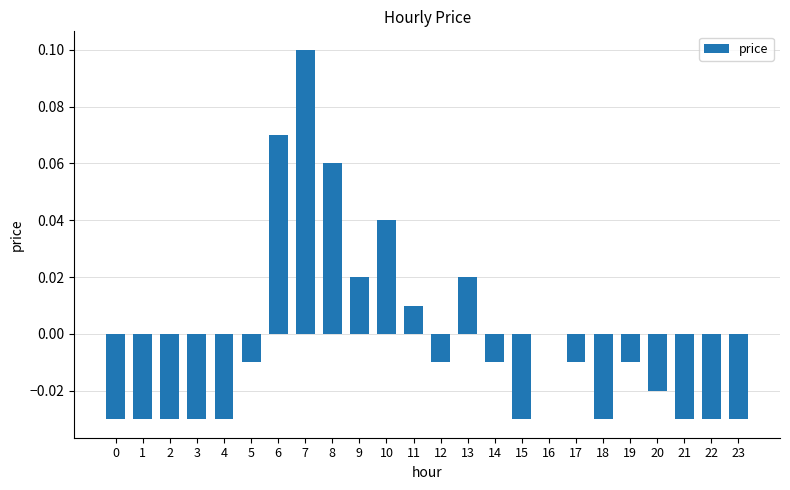

Between 23 and 13, which is larger?

13